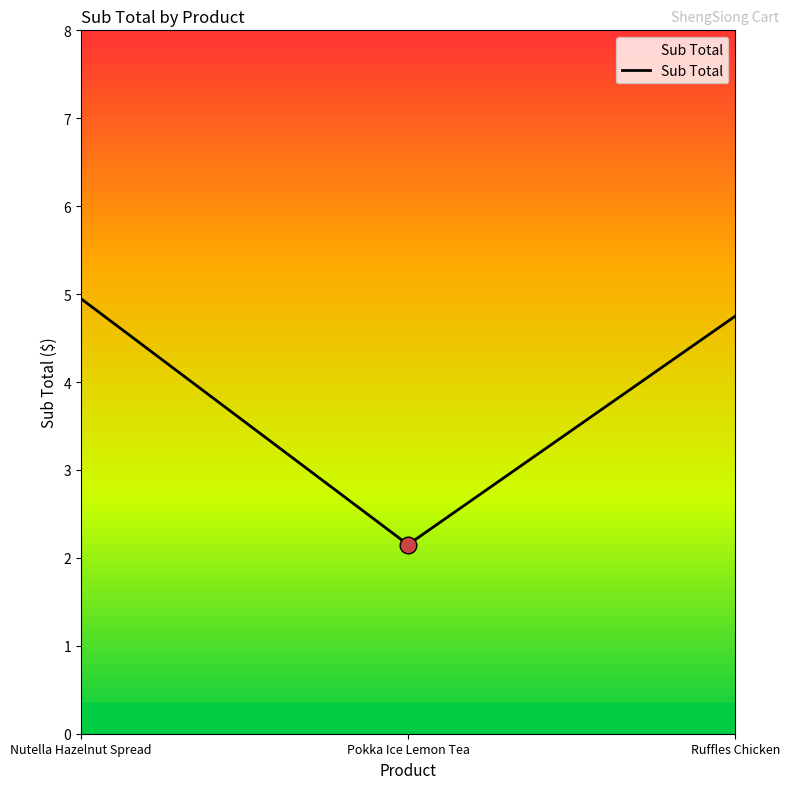

What is the difference between the maximum and minimum values?

2.8